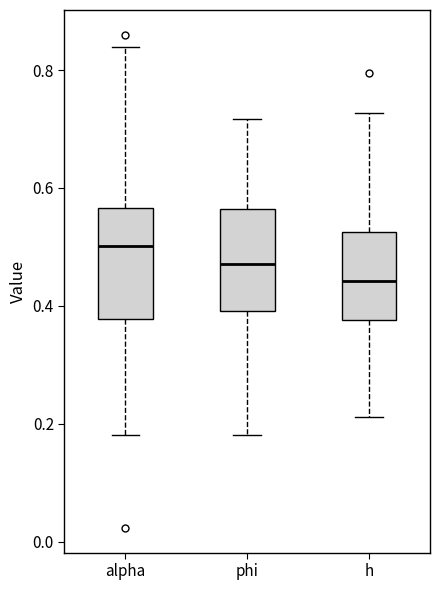

Which box has the highest median line?

alpha